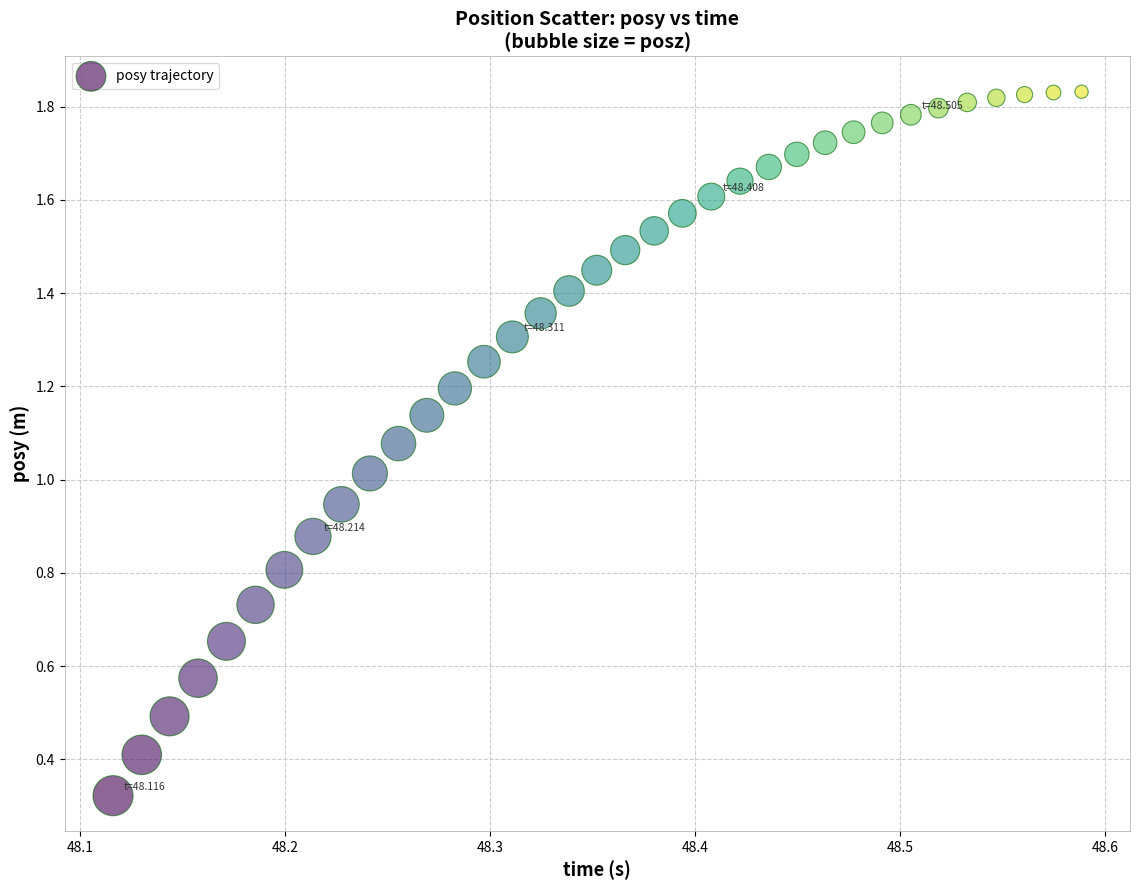

What is the range of X values (max minus min)?

0.5